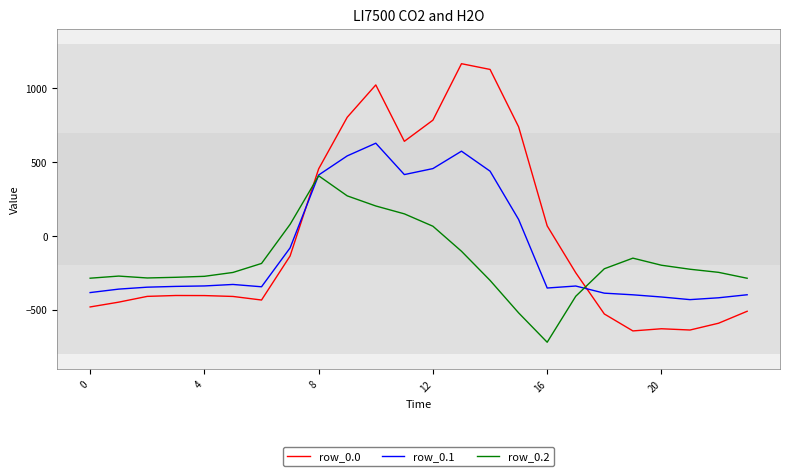

Rank the series by their maximum value, from highest to lowest.

row_0.0, row_0.1, row_0.2